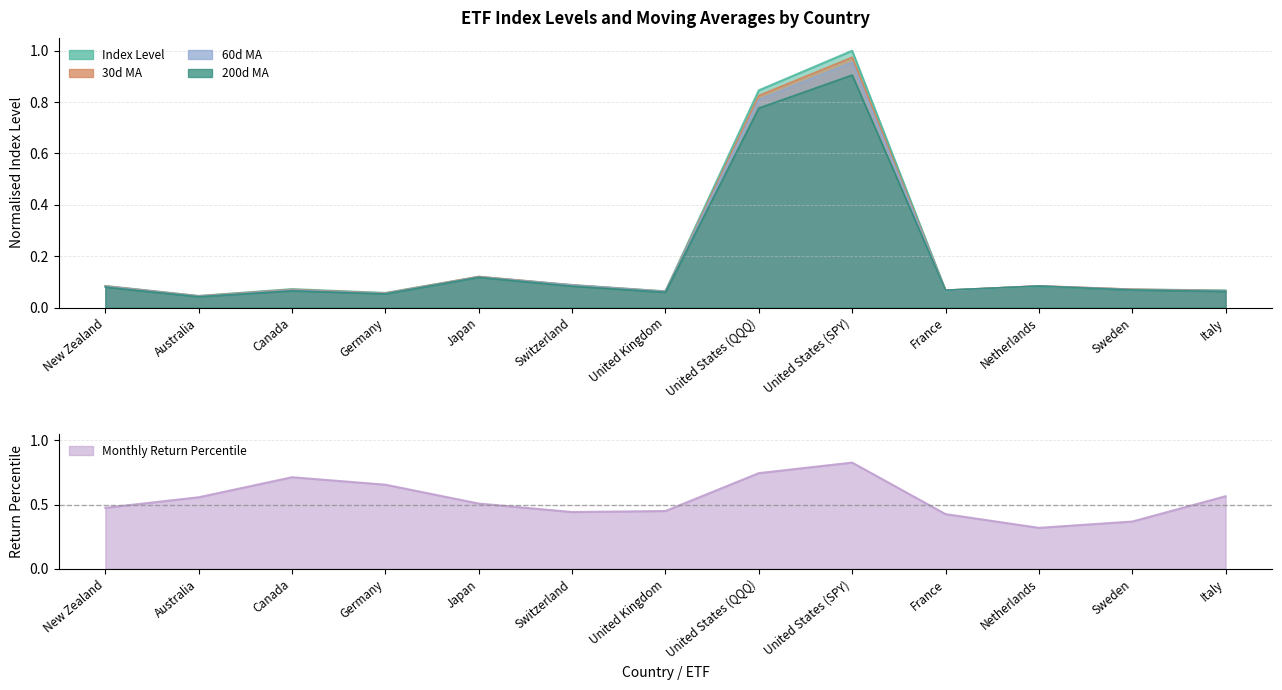

What is the sum of all 60d MA values?

2.6